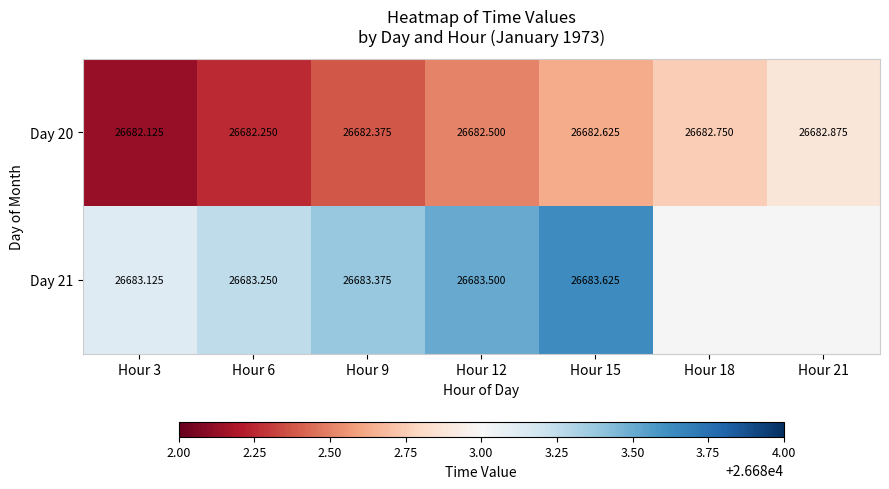

What is the minimum value for Day 21?

26683.1